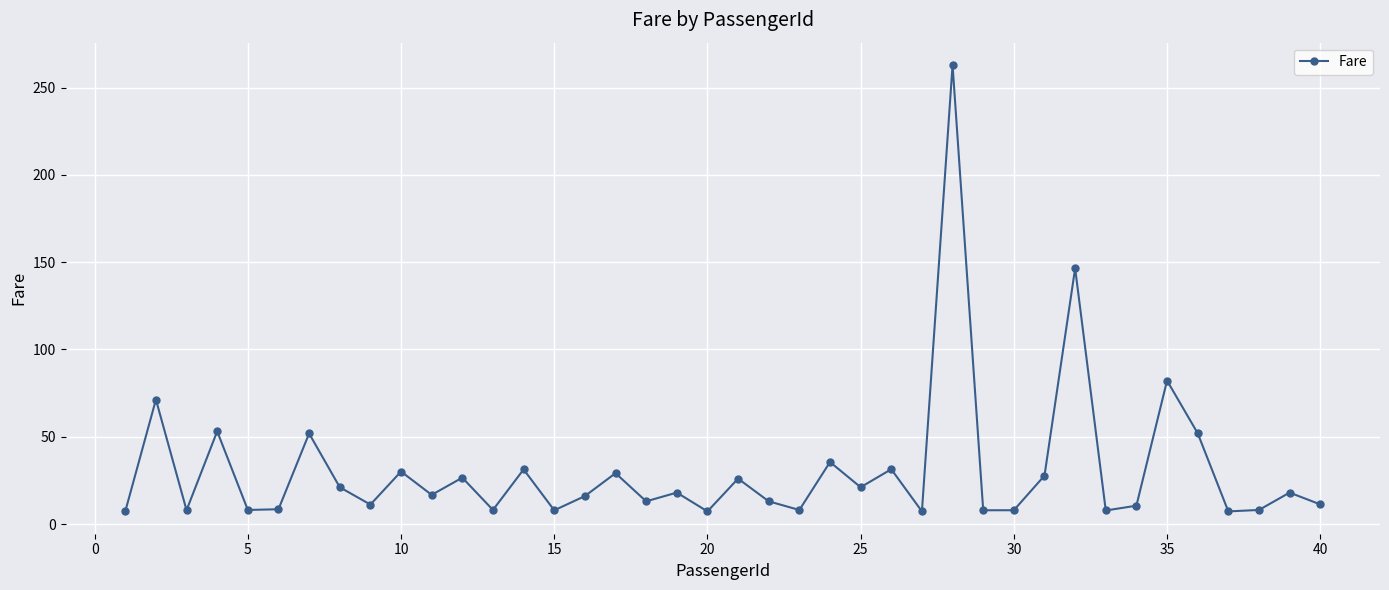

How many lines are shown in the chart?

1